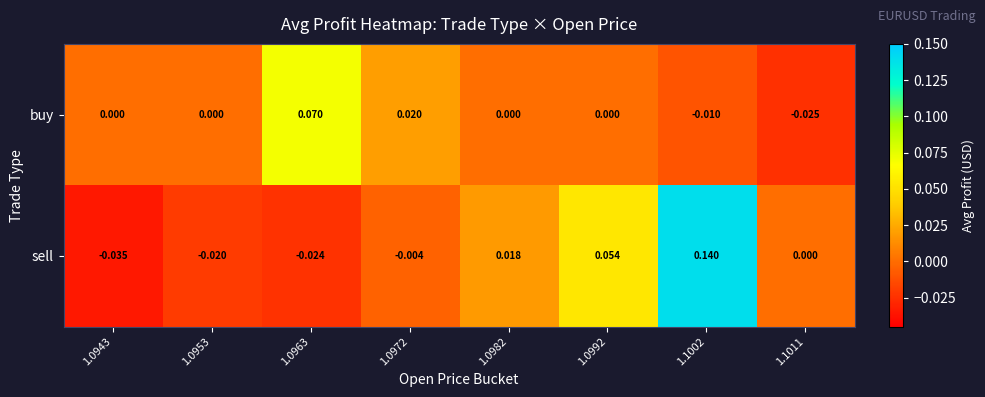

At 1.0982, list the series in order from smallest to largest.

buy, sell